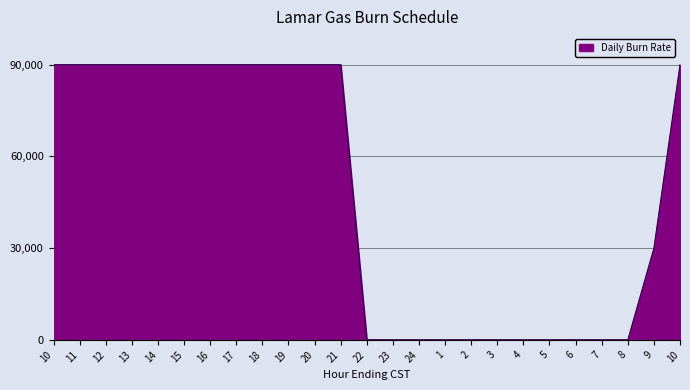

Count the number of categories in the chart.

25